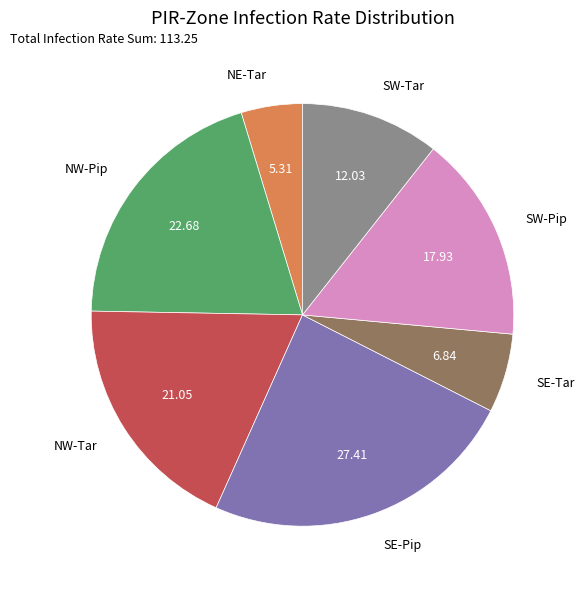

How many slices are in this pie chart?

7